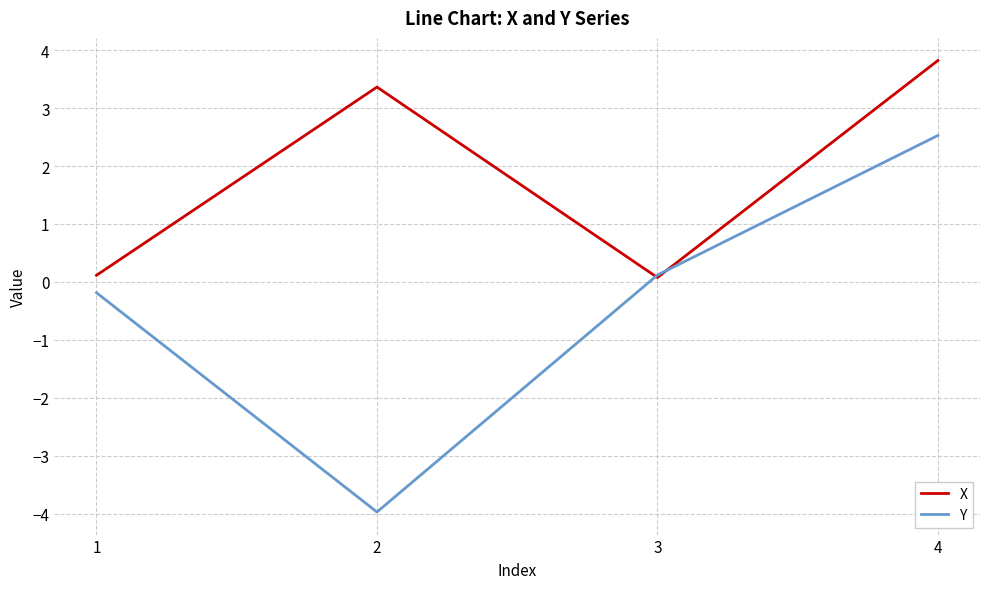

Read the Y value at 2.

-4.0